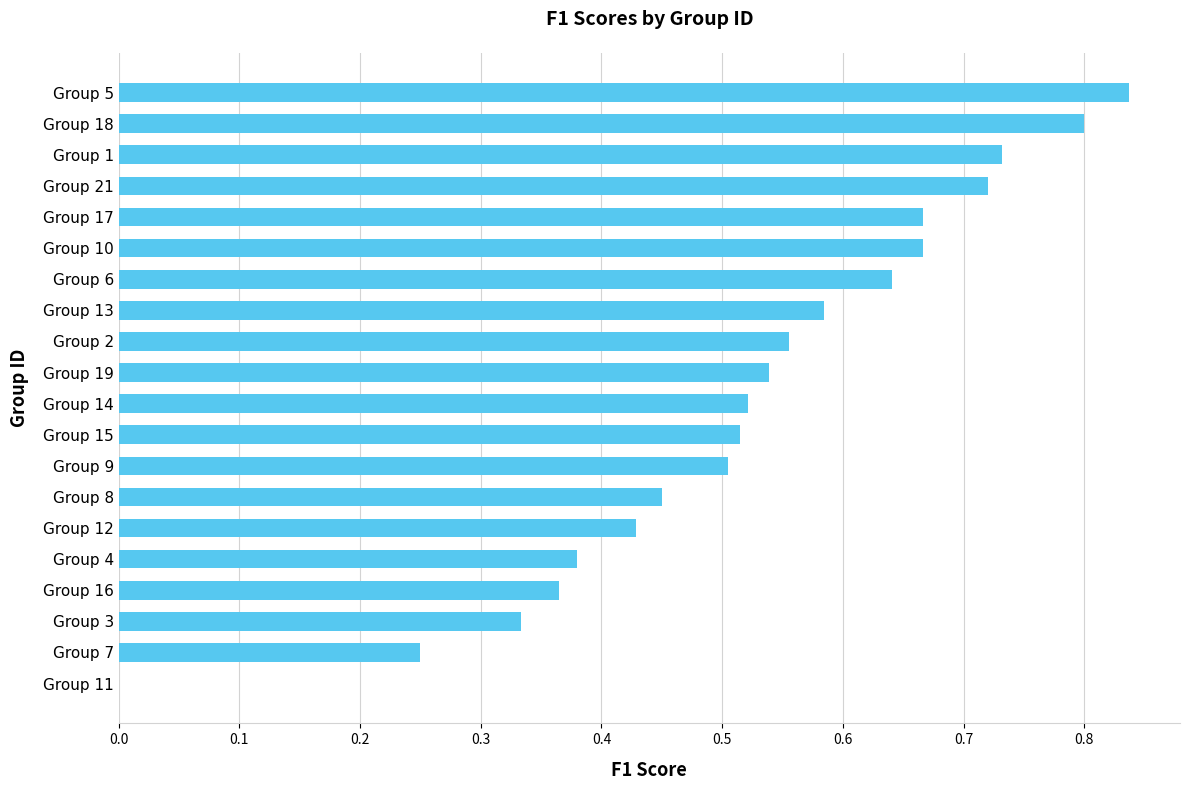

What is the sum of all values?

10.5